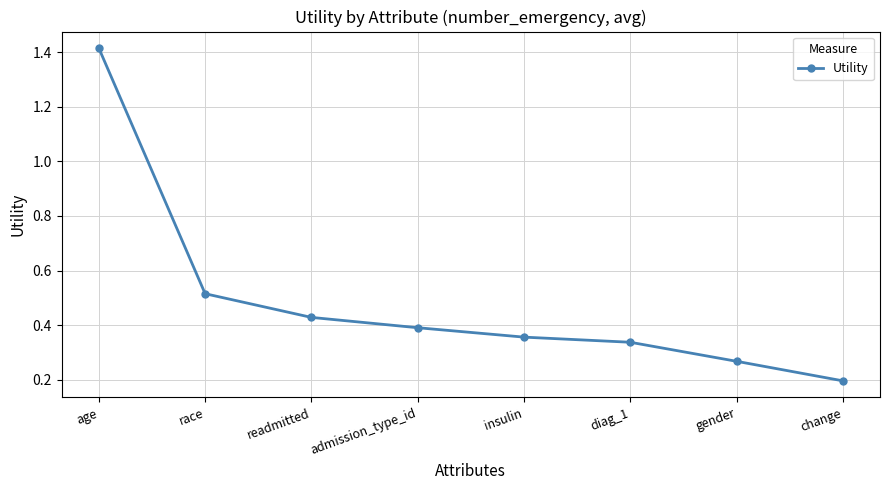

True or false: the data has more than 0 interior local peaks.

False